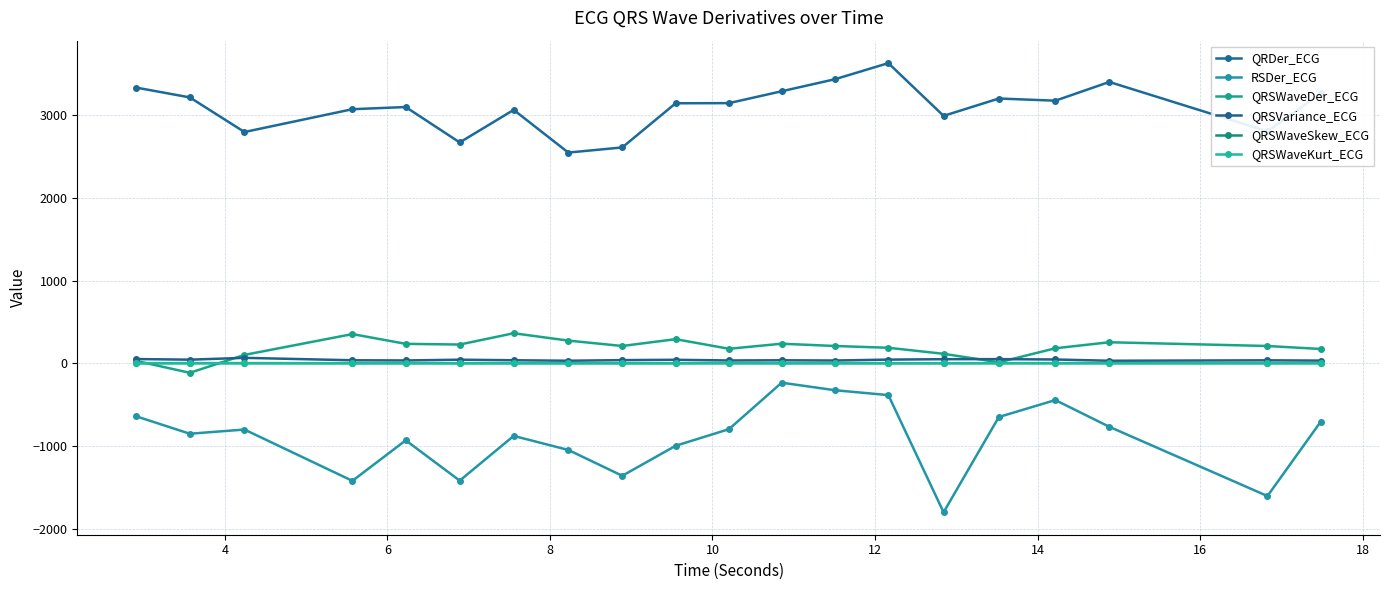

How many series are shown in this chart?

6